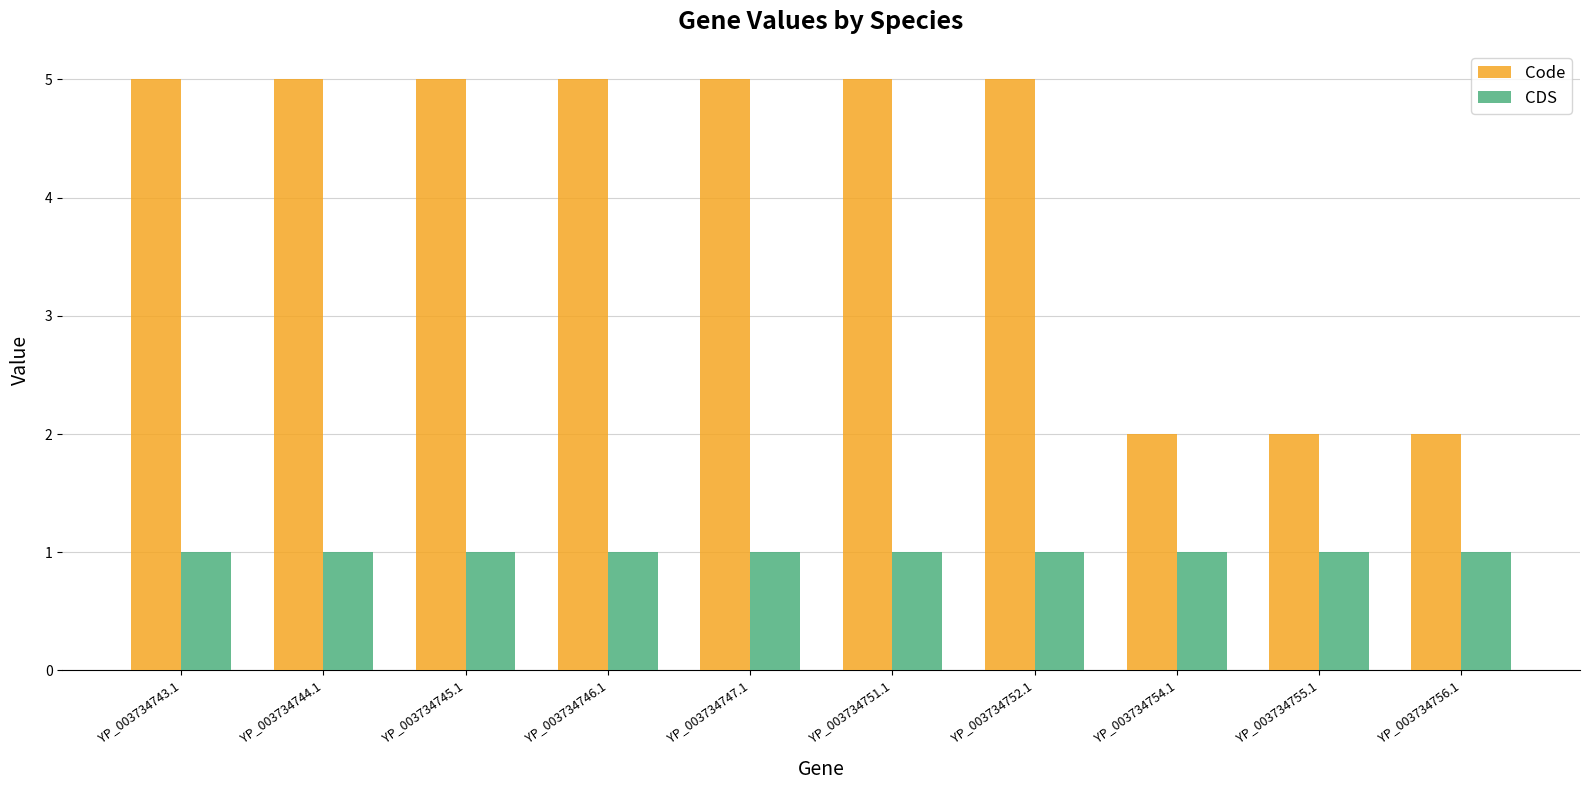

What is the value of the Code bar at the 5th from the left?

5